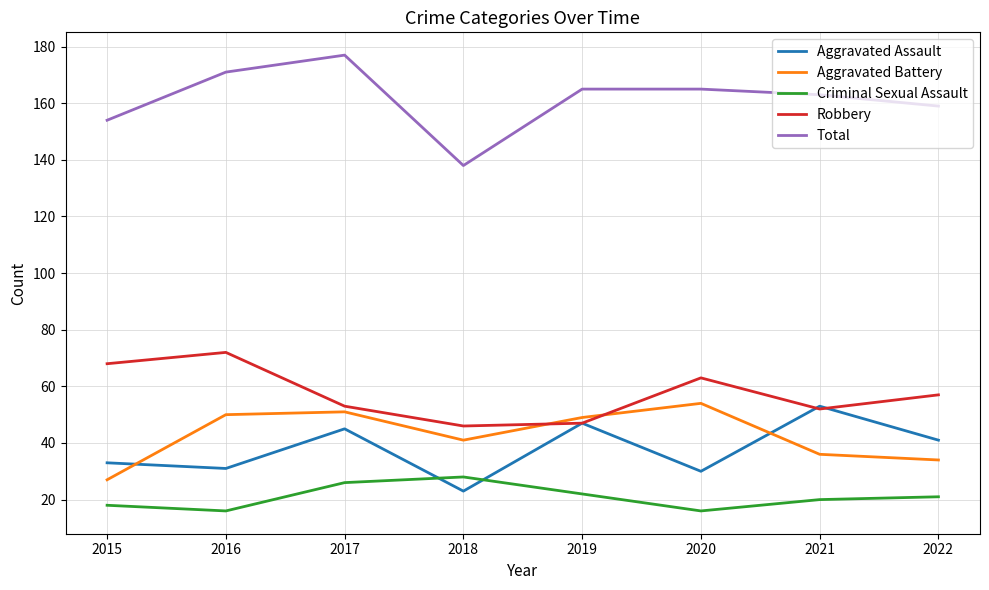

Where is the first local minimum for Total?

2018